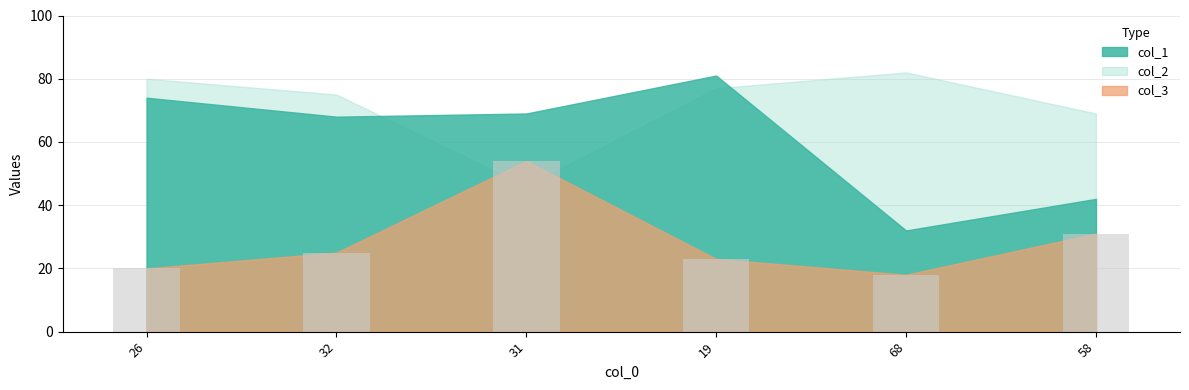

Are the bars horizontal?

No